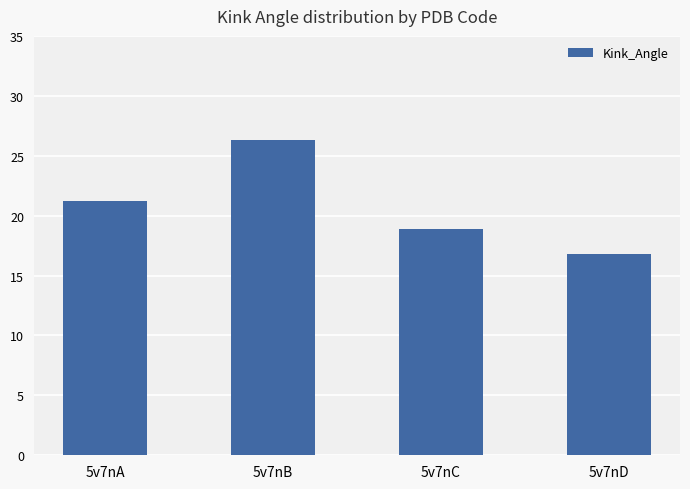

What is the greatest value displayed?

26.3